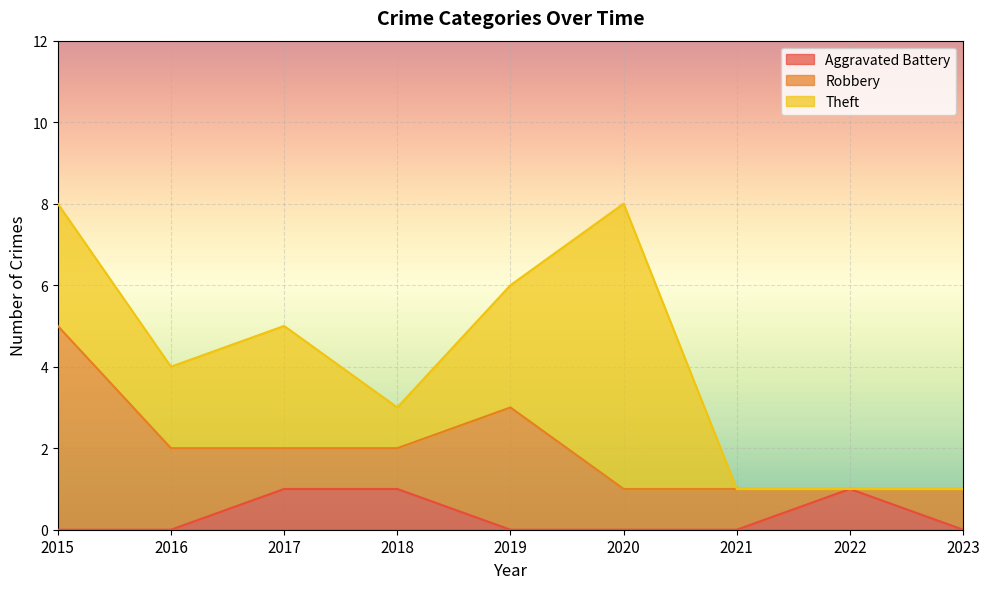

Which series ends up on top after the final intersection of Robbery and Theft?

Robbery